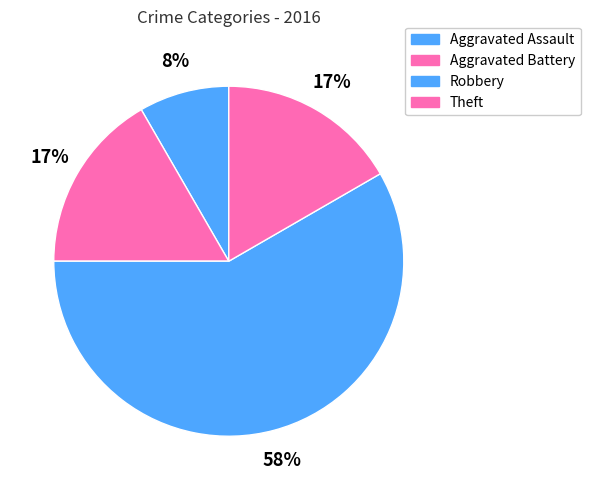

Which category has the biggest portion of the pie?

Robbery